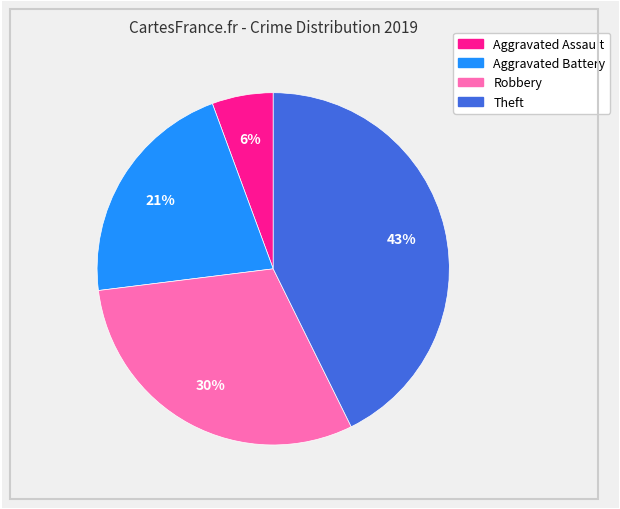

The Aggravated Assault slice represents 6% of the pie. True or false?

True